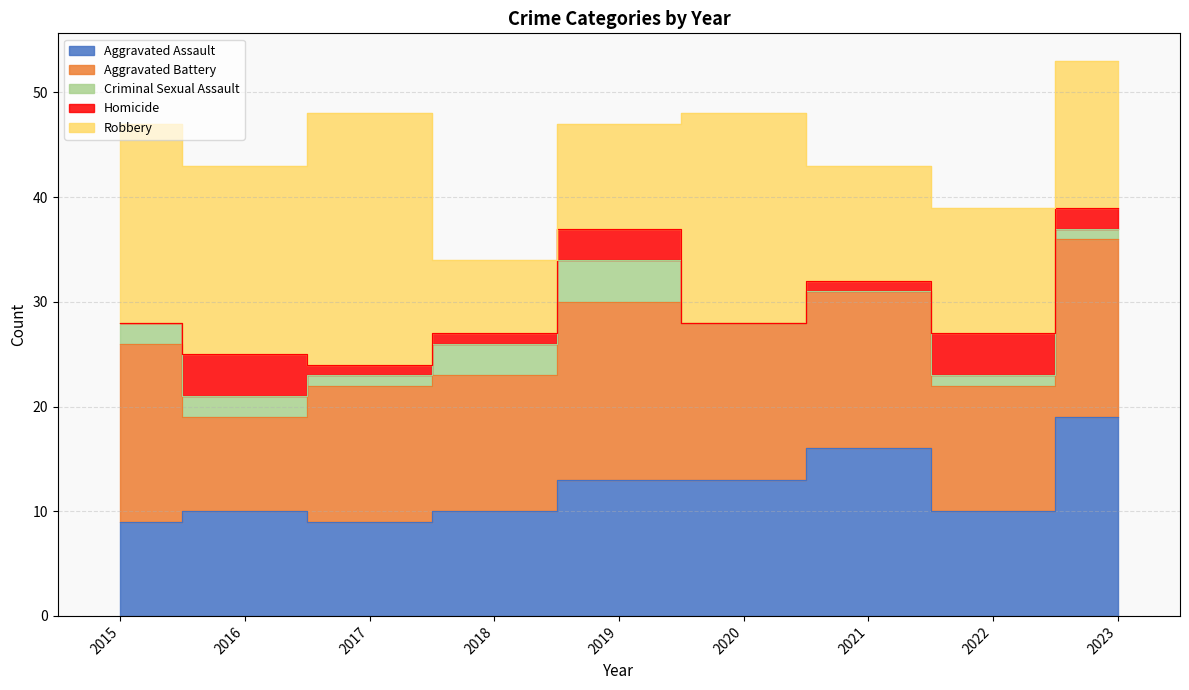

Is the value of Aggravated Assault at 2015 greater than the value of Homicide at 2020?

Yes